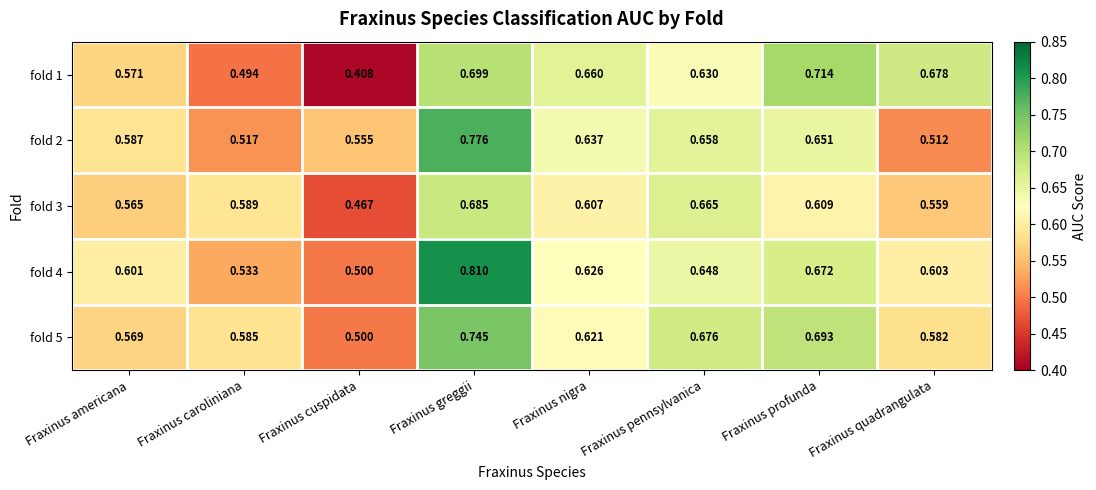

At which label does fold 4 reach its minimum?

Fraxinus cuspidata